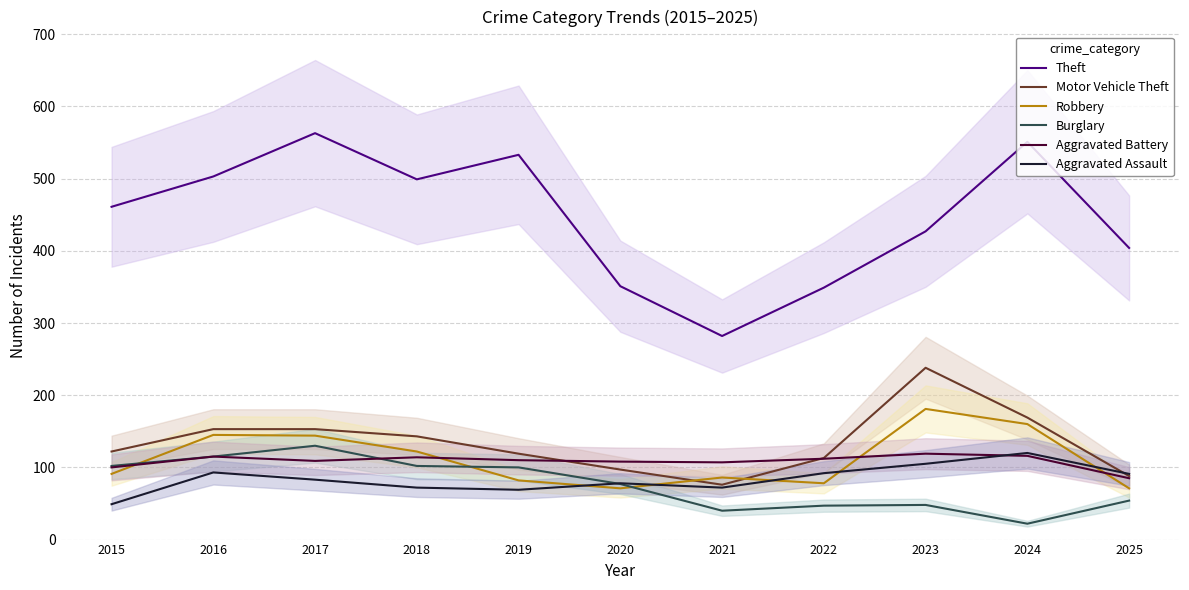

Reading left to right, transcribe all the data shown in this chart.

Theft: 461	503	563	499	533	351	282	349	427	551	404
Motor Vehicle Theft: 122	153	153	143	119	97	76	113	238	169	88
Robbery: 91	145	144	122	82	71	86	78	181	160	71
Burglary: 102	115	130	102	100	77	40	47	48	22	54
Aggravated Battery: 100	115	109	114	110	108	107	112	119	116	85
Aggravated Assault: 49	93	83	72	69	78	72	92	105	120	91